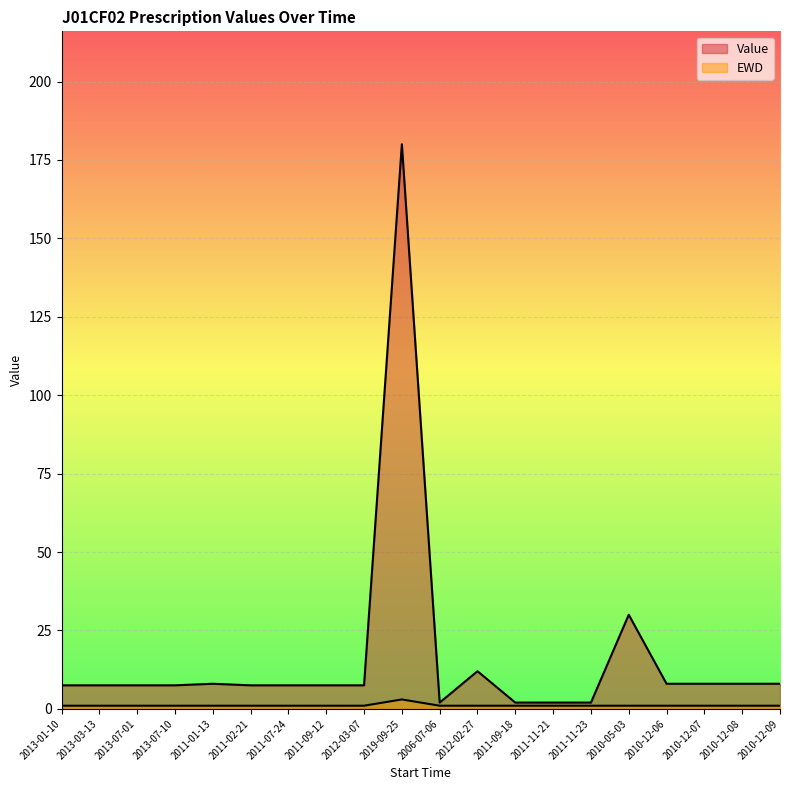

What are all the series names shown in the legend?

Value, EWD